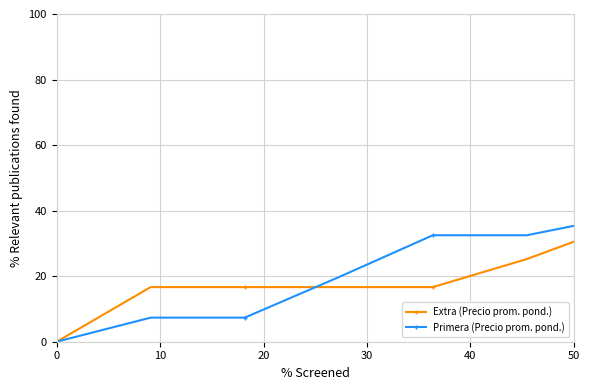

What is the value of the Primera (Precio prom. pond.) point at the 10th from the left?

52.7